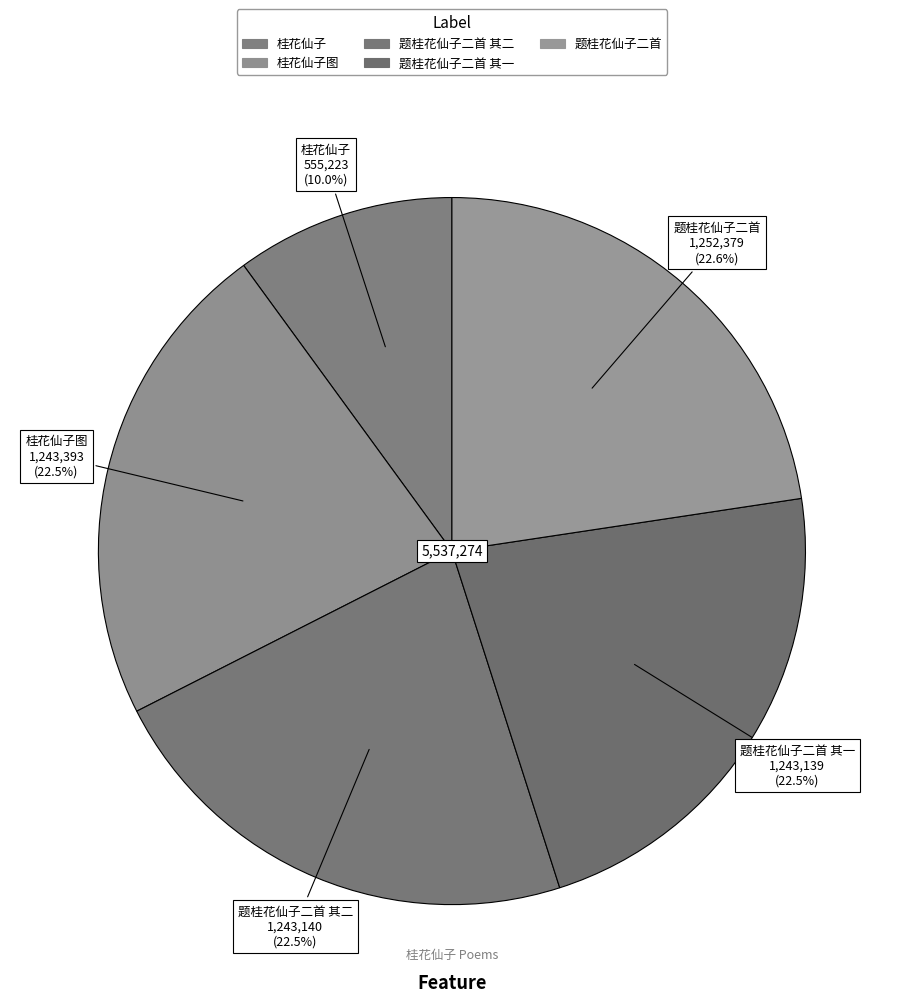

Which slice is the smallest?

桂花仙子